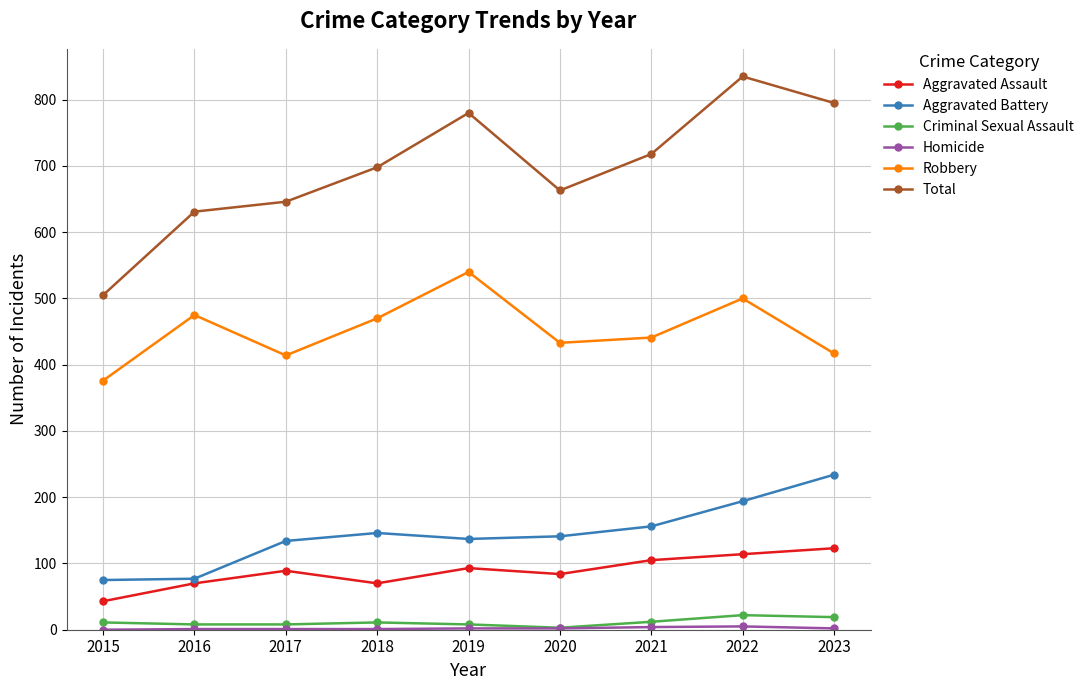

True or false: Robbery and Total cross at least once.

False